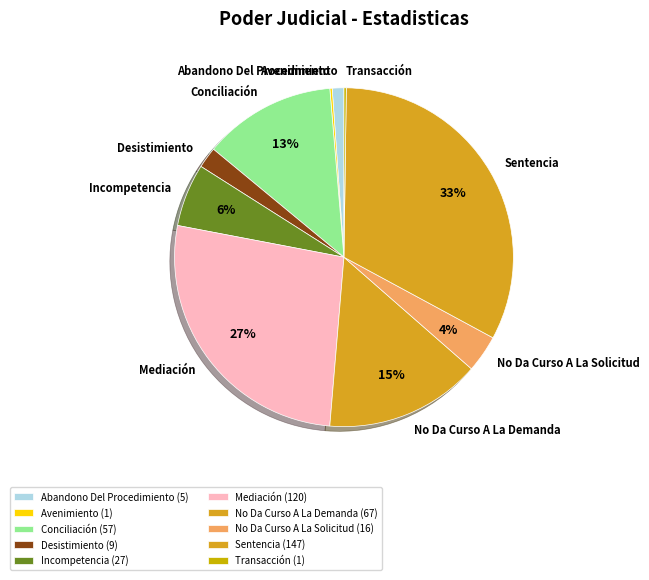

To the nearest percent, what percentage of the pie is Incompetencia?

6%